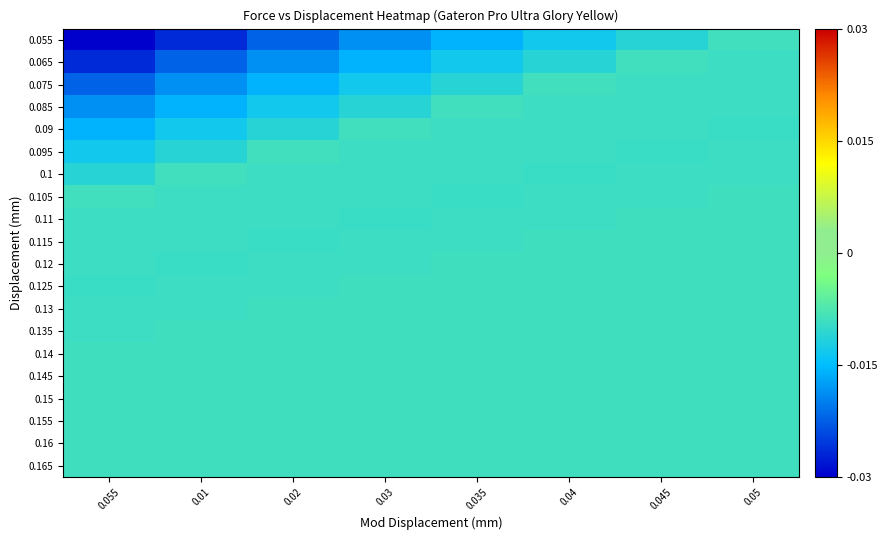

Which category has the highest value across all series?

0.05